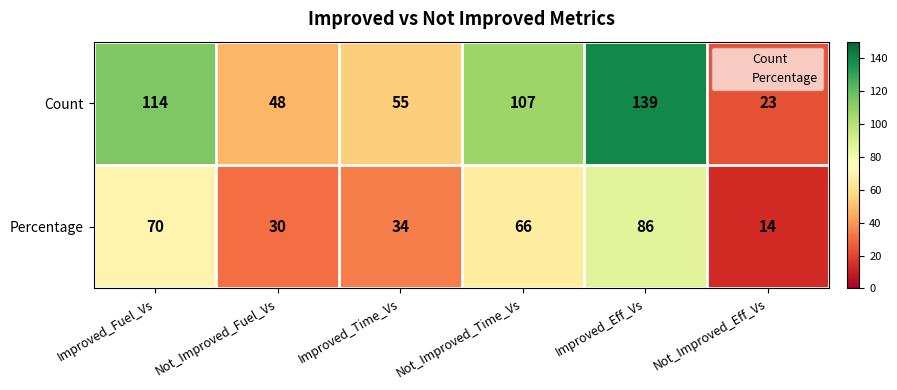

How many values in the Percentage series are below 66?

3